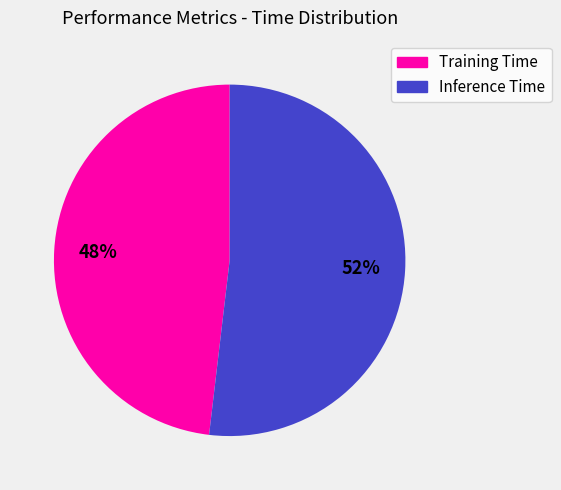

Which slice is the largest?

Inference Time